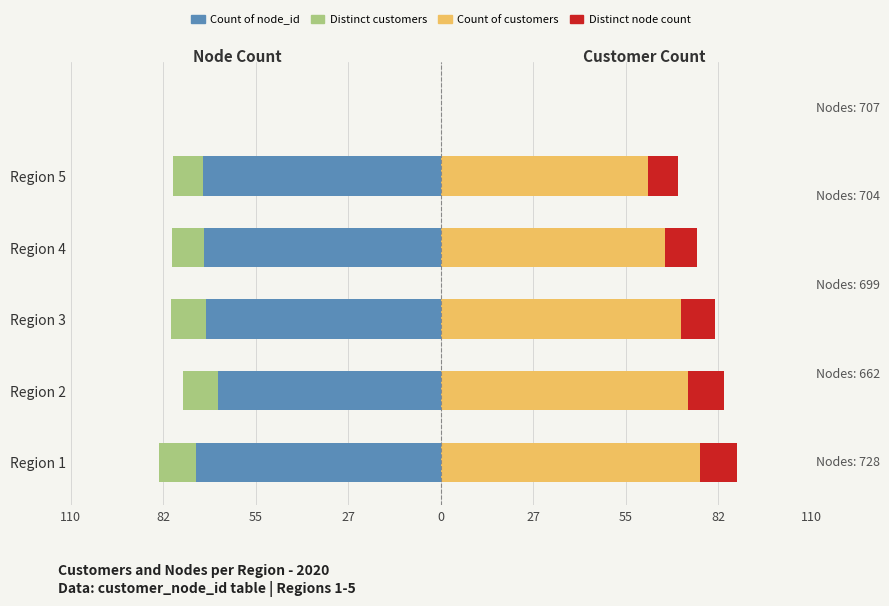

What is the average value of the Count of node_id series?

-70.0